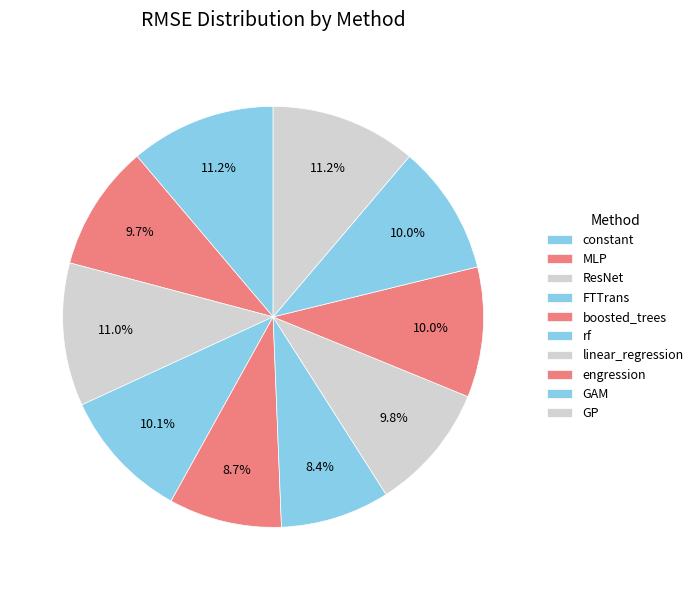

Which slice is the largest?

GP